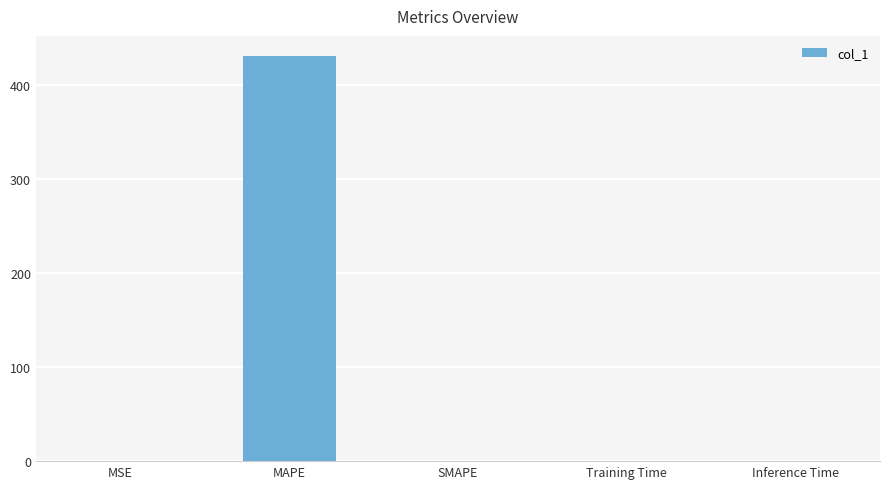

The value at MAPE is 716.7. True or false?

False